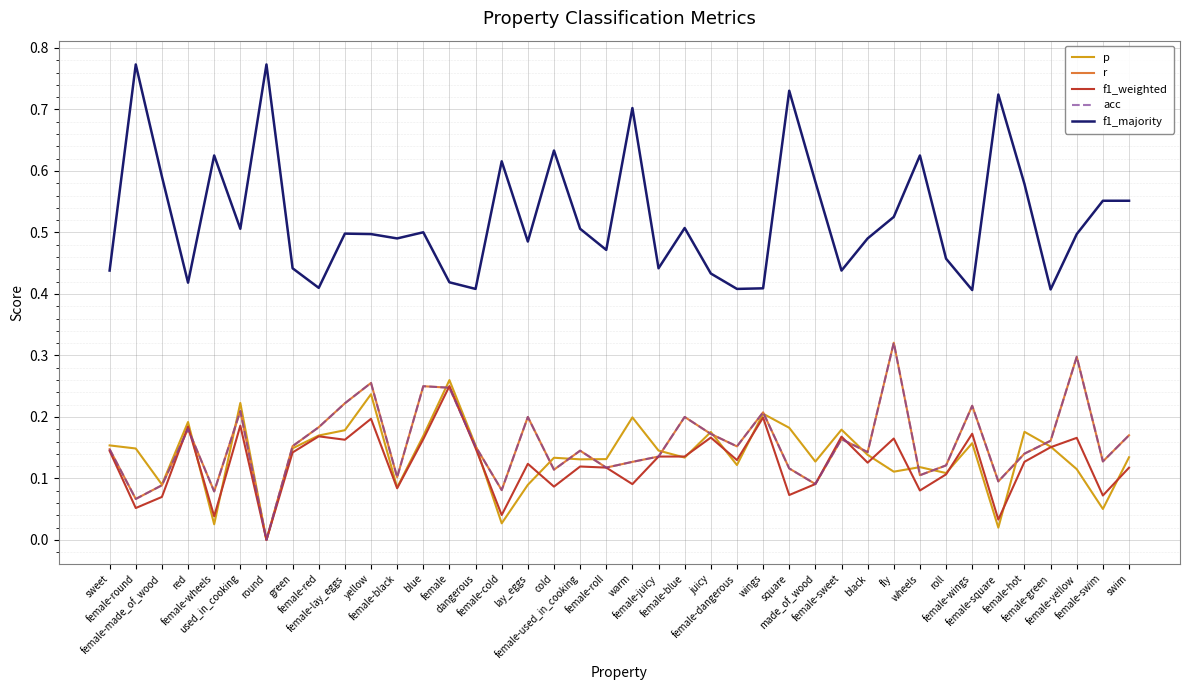

At female-red, list the series in order from smallest to largest.

f1_weighted, p, r, acc, f1_majority